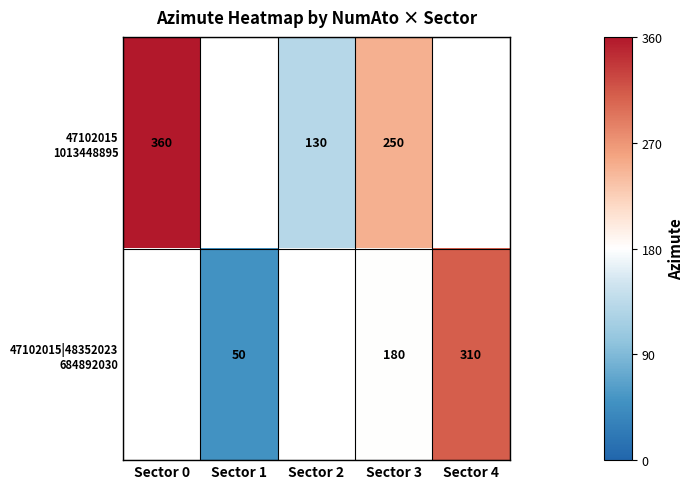

What is the difference between the highest and lowest values at Sector 3?

70